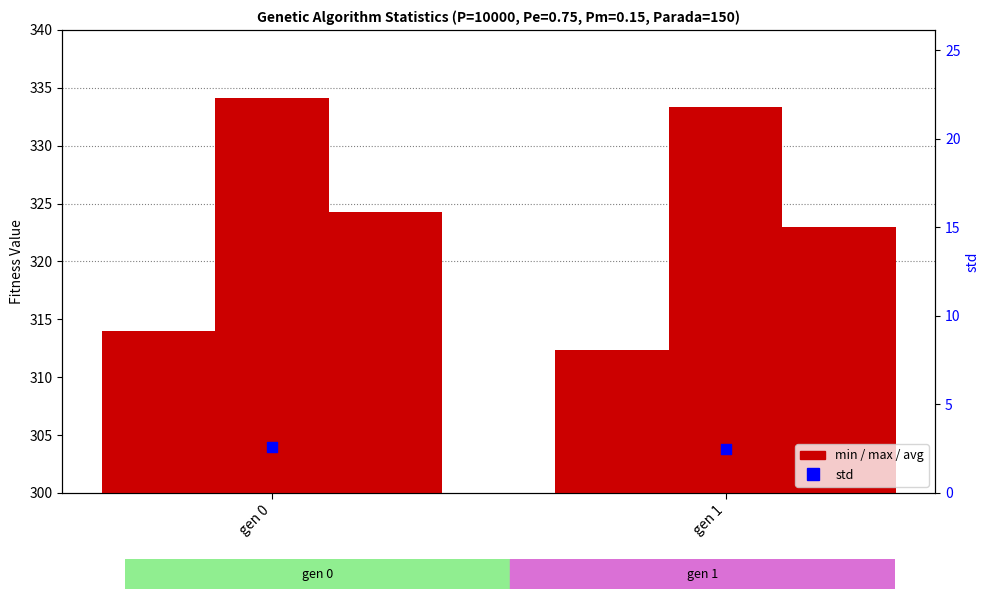

Is the value of std at gen 0 greater than the value of min at gen 1?

No